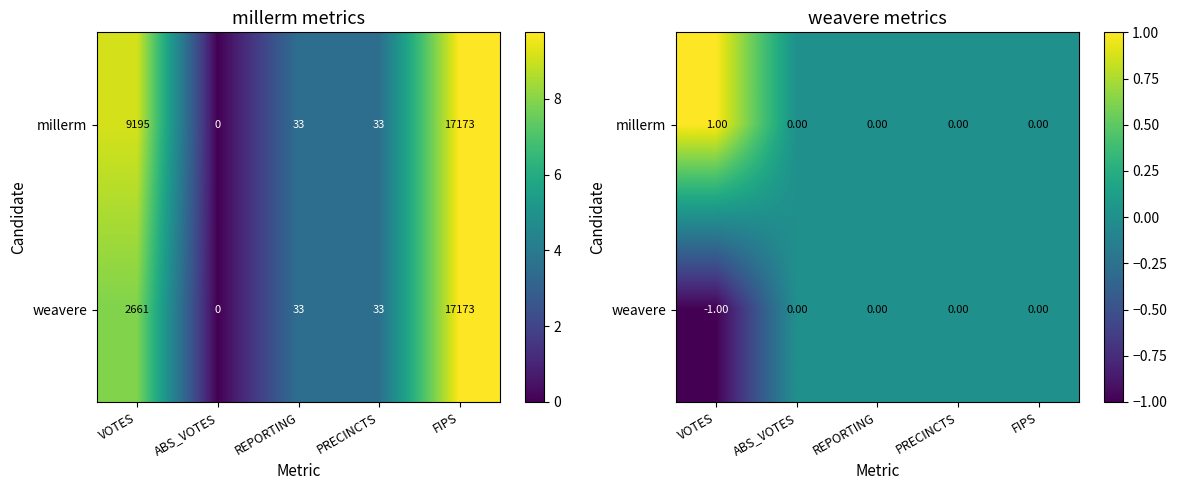

Which series has the largest total across all categories?

millerm